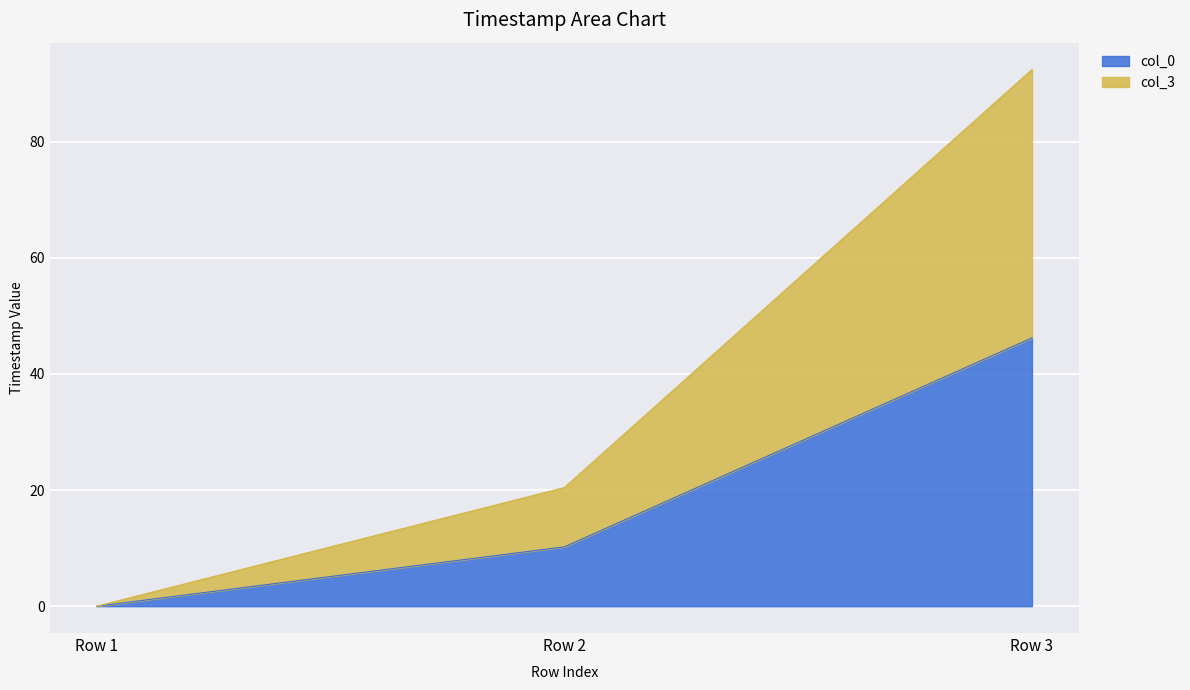

Reading left to right, list all the values displayed in this chart.

col_0: Row 1=0.0	Row 2=10.2	Row 3=46.2
col_3: Row 1=0.0	Row 2=20.4	Row 3=92.4